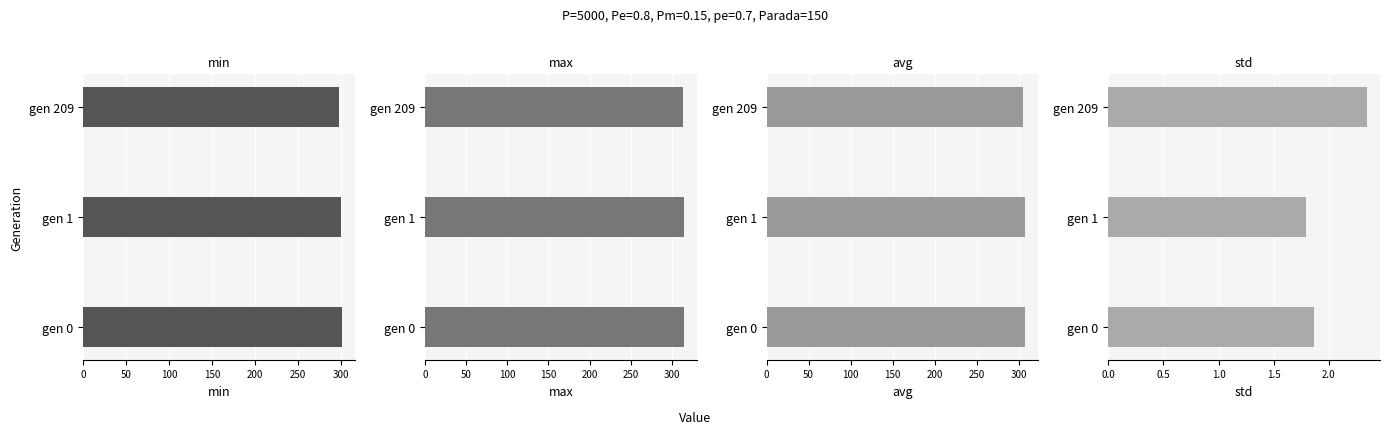

Which series has the largest total across all categories?

max